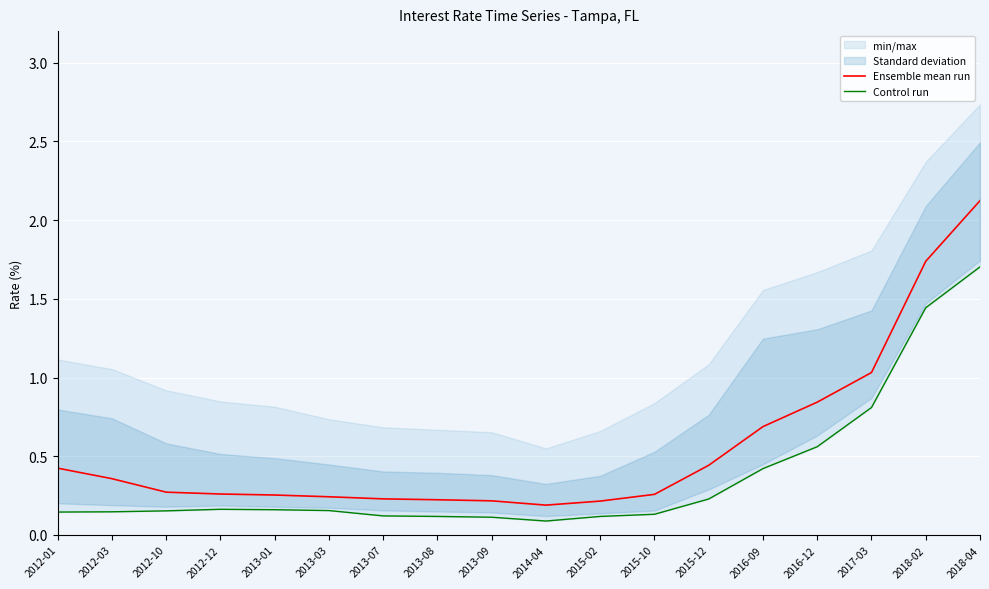

What position from the right is 2015-10?

7